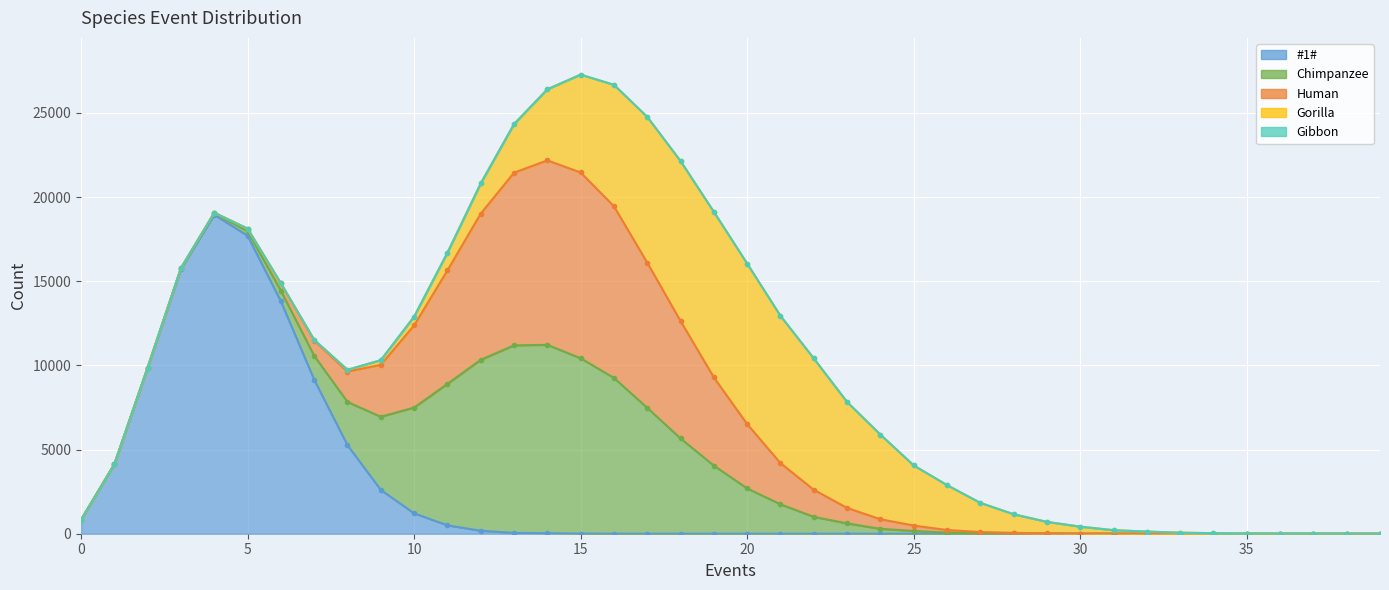

Between 3 and 26, which series saw the biggest shift?

#1#